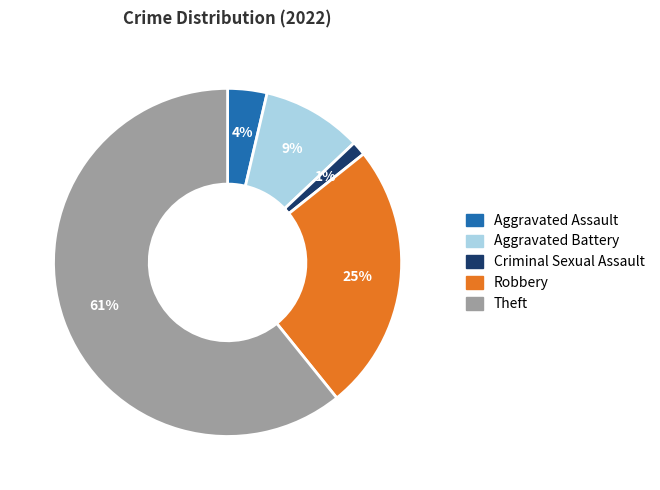

What is the largest slice in the pie chart?

Theft